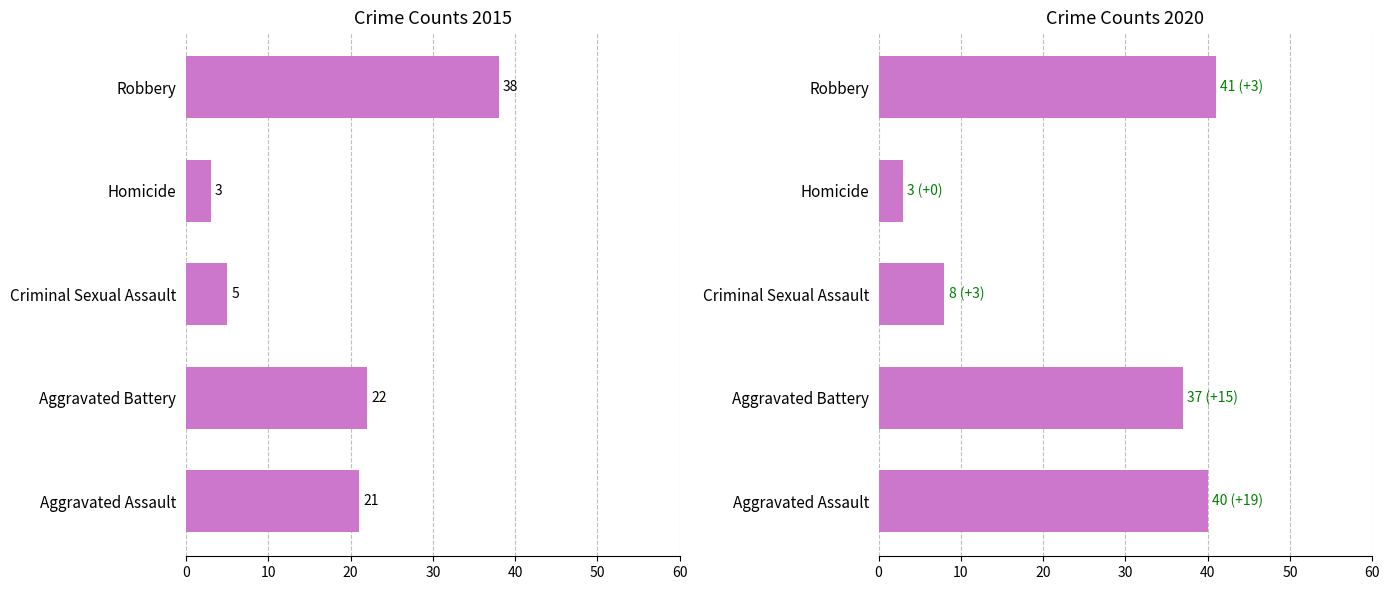

What is the greatest value displayed?

41